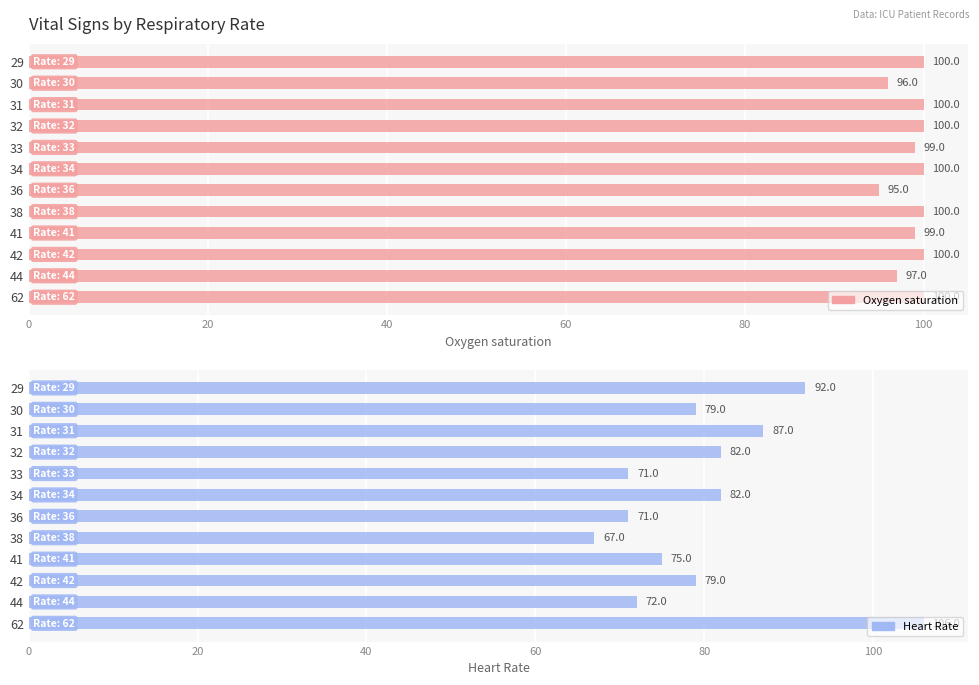

What is the minimum value shown in the chart?

67